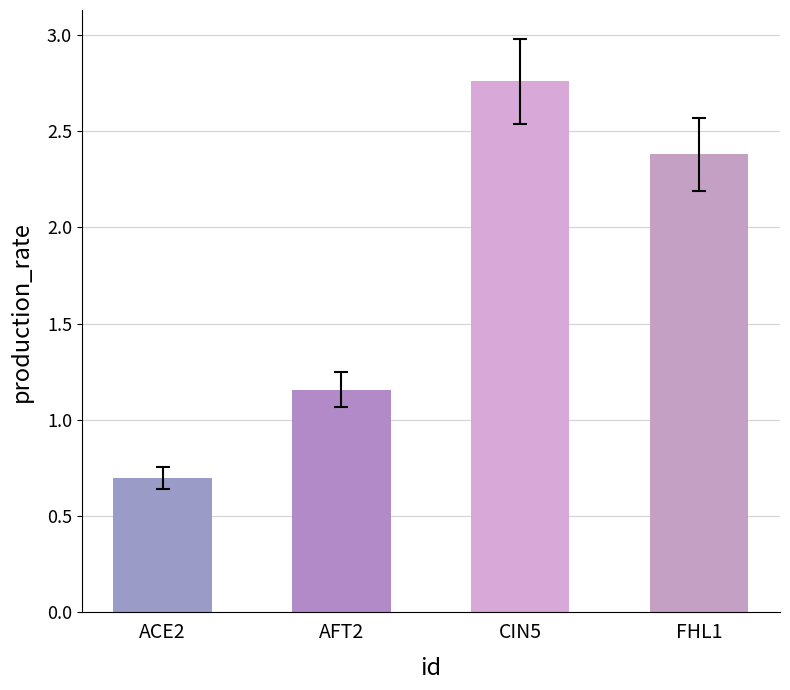

What is the difference between the values at AFT2 and ACE2?

0.5